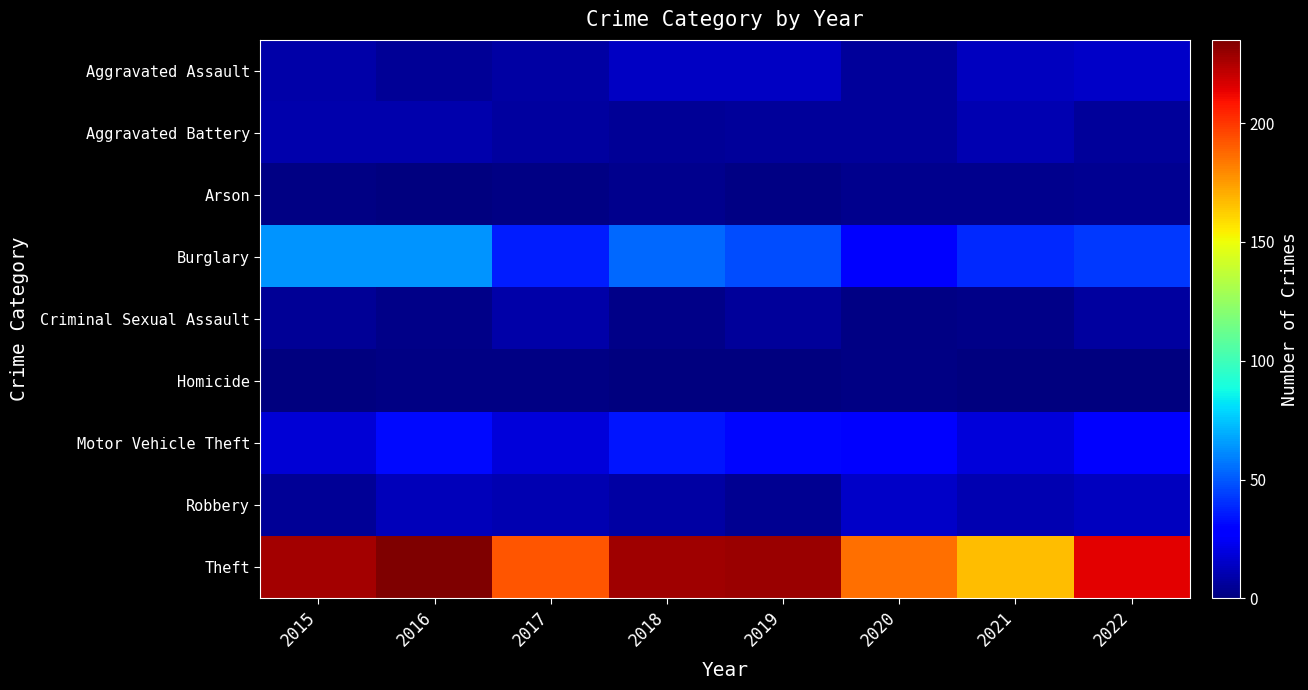

Reading left to right, what are all the values shown in this chart?

Aggravated Assault: 2015=9	2016=5	2017=8	2018=14	2019=14	2020=6	2021=13	2022=15
Aggravated Battery: 2015=10	2016=10	2017=7	2018=5	2019=6	2020=6	2021=11	2022=6
Arson: 2015=1	2016=0	2017=1	2018=3	2019=1	2020=3	2021=3	2022=4
Burglary: 2015=64	2016=64	2017=36	2018=54	2019=47	2020=27	2021=39	2022=43
Criminal Sexual Assault: 2015=5	2016=2	2017=9	2018=2	2019=6	2020=1	2021=2	2022=7
Homicide: 2015=0	2016=1	2017=1	2018=0	2019=0	2020=1	2021=0	2022=0
Motor Vehicle Theft: 2015=18	2016=32	2017=19	2018=34	2019=31	2020=27	2021=19	2022=28
Robbery: 2015=5	2016=12	2017=11	2018=8	2019=4	2020=15	2021=11	2022=13
Theft: 2015=227	2016=235	2017=192	2018=228	2019=229	2020=186	2021=167	2022=214